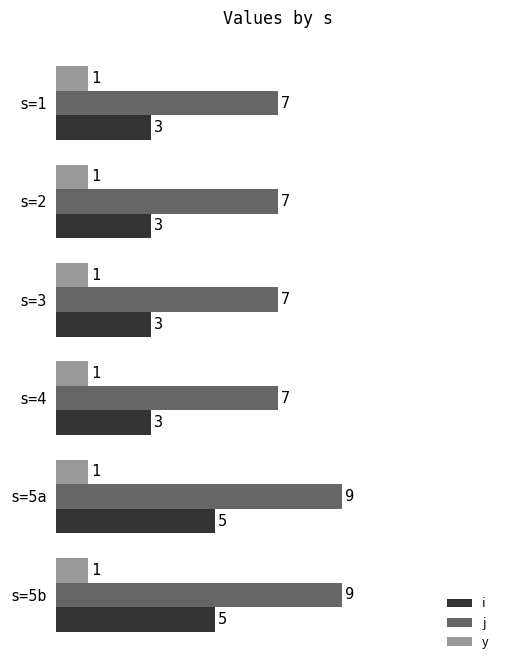

What is the greatest value displayed?

9